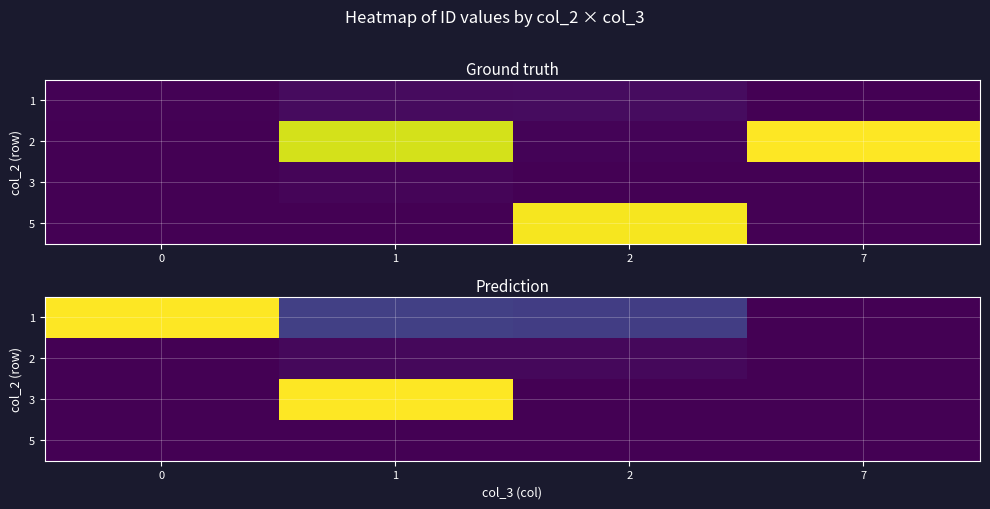

The value of 2 at 7 is 0. True or false?

True